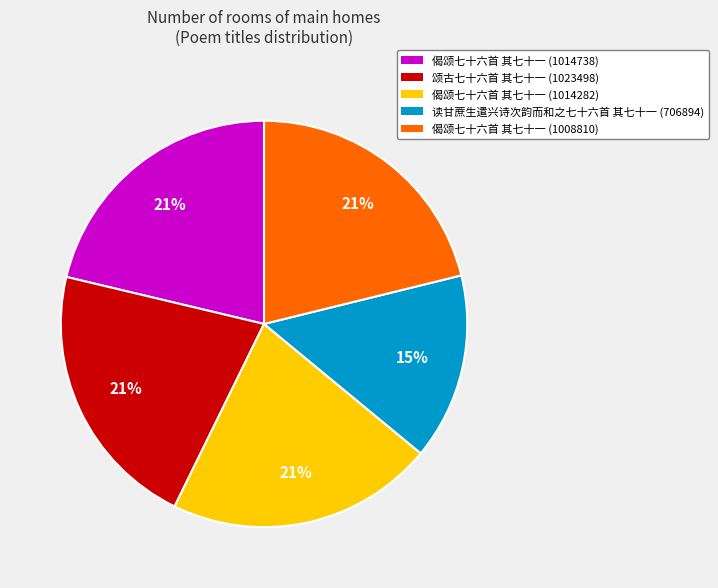

Is it true that 偈颂七十六首 其七十一 (1014738) is 35% of the pie?

False